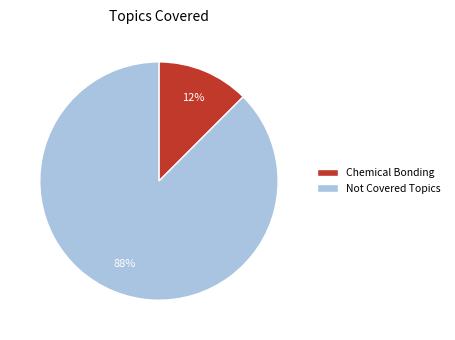

Is it true that Not Covered Topics is 88% of the pie?

True